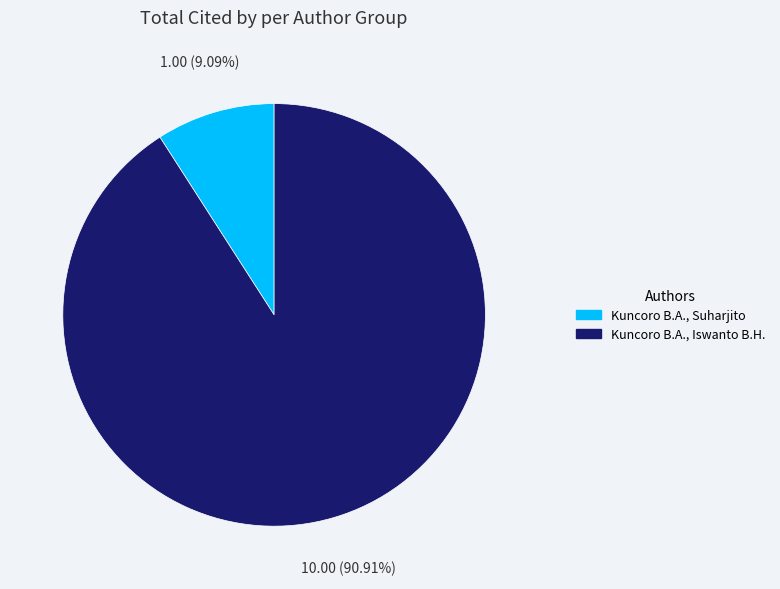

Which category has the biggest portion of the pie?

Kuncoro B.A., Iswanto B.H.